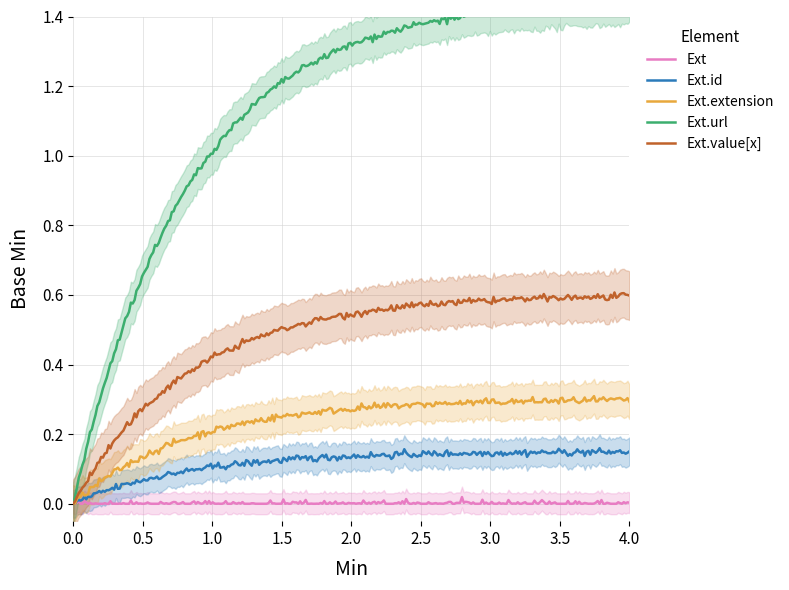

How many lines are shown in the chart?

5